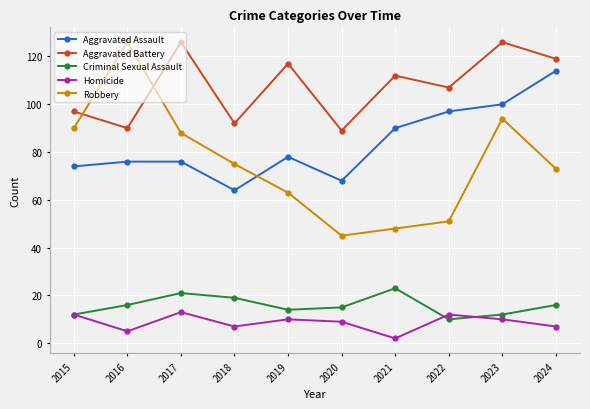

What is the difference between the maximum and minimum values in the Criminal Sexual Assault series?

13